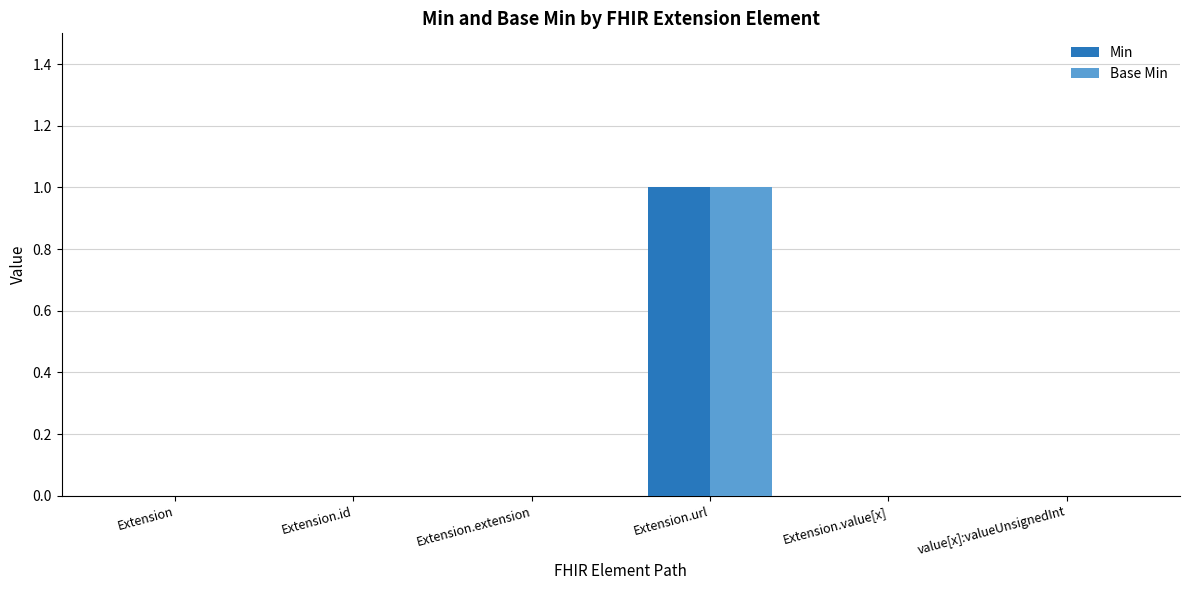

Is it true that Base Min equals 1 at Extension.extension?

False